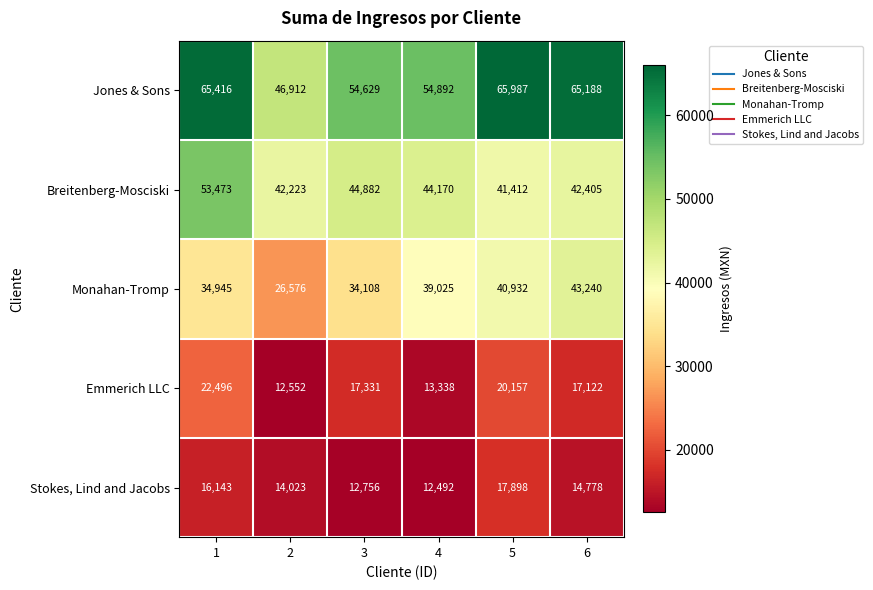

At which category is the sum across all series the highest?

1